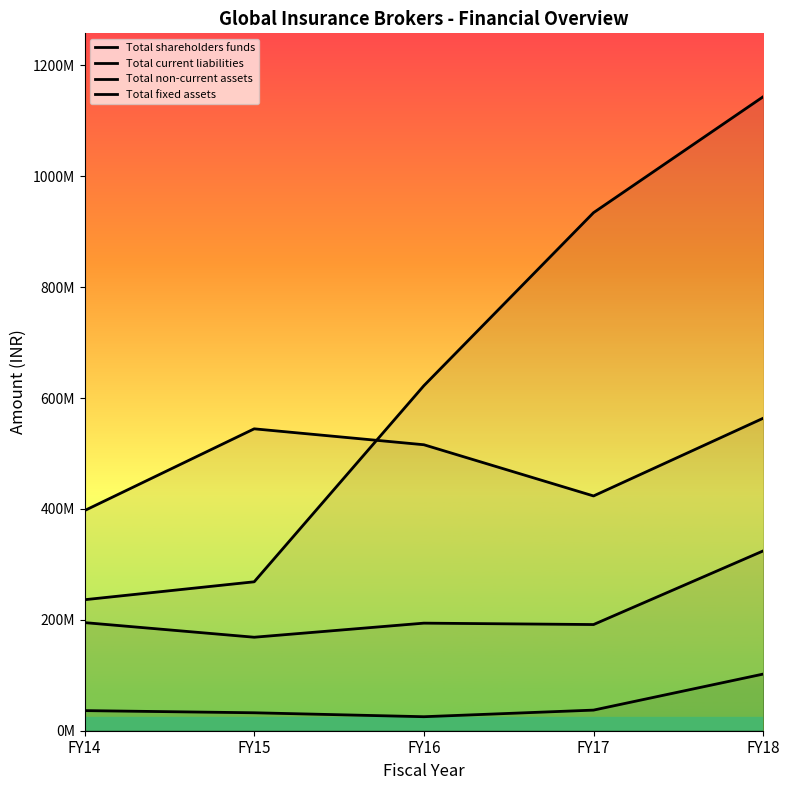

The value of Total fixed assets at FY17 is 37185000. True or false?

True